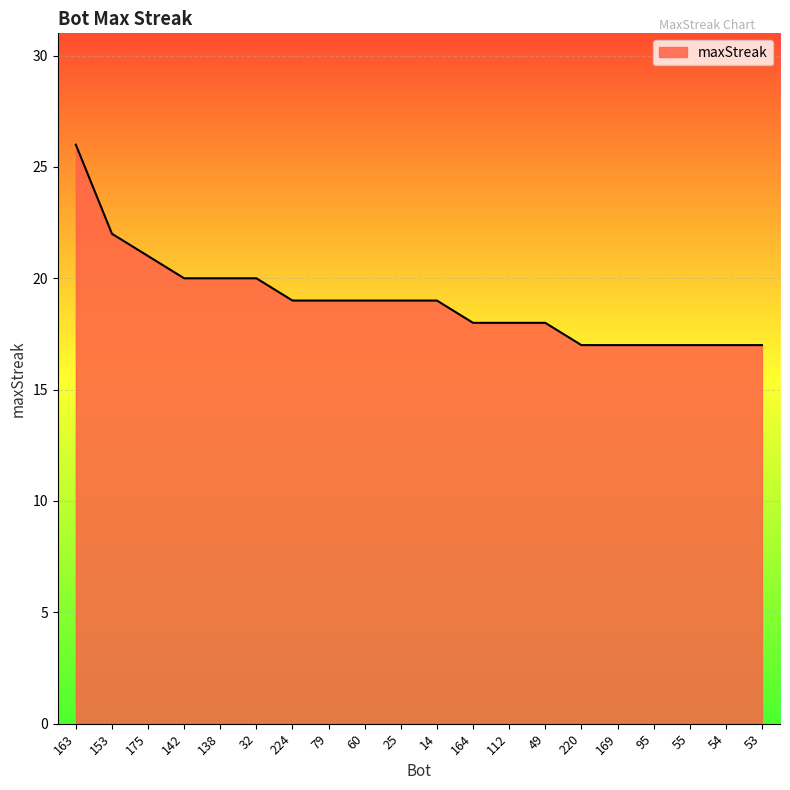

What is the minimum value shown in the chart?

17